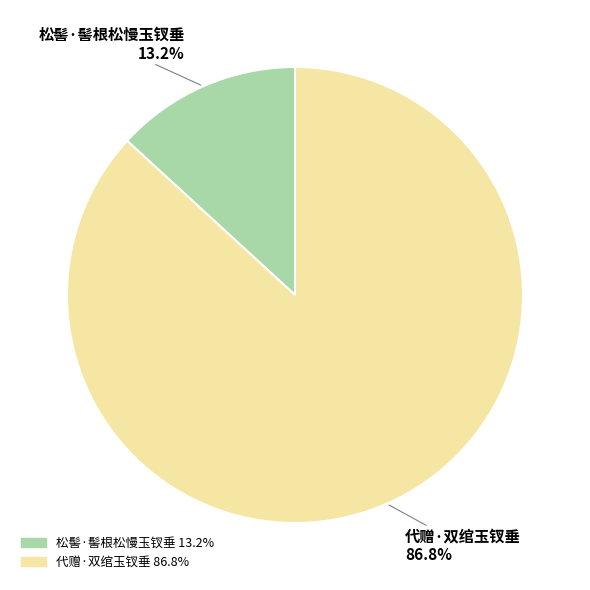

True or false: 代赠·双绾玉钗垂 accounts for 75% of the total.

False